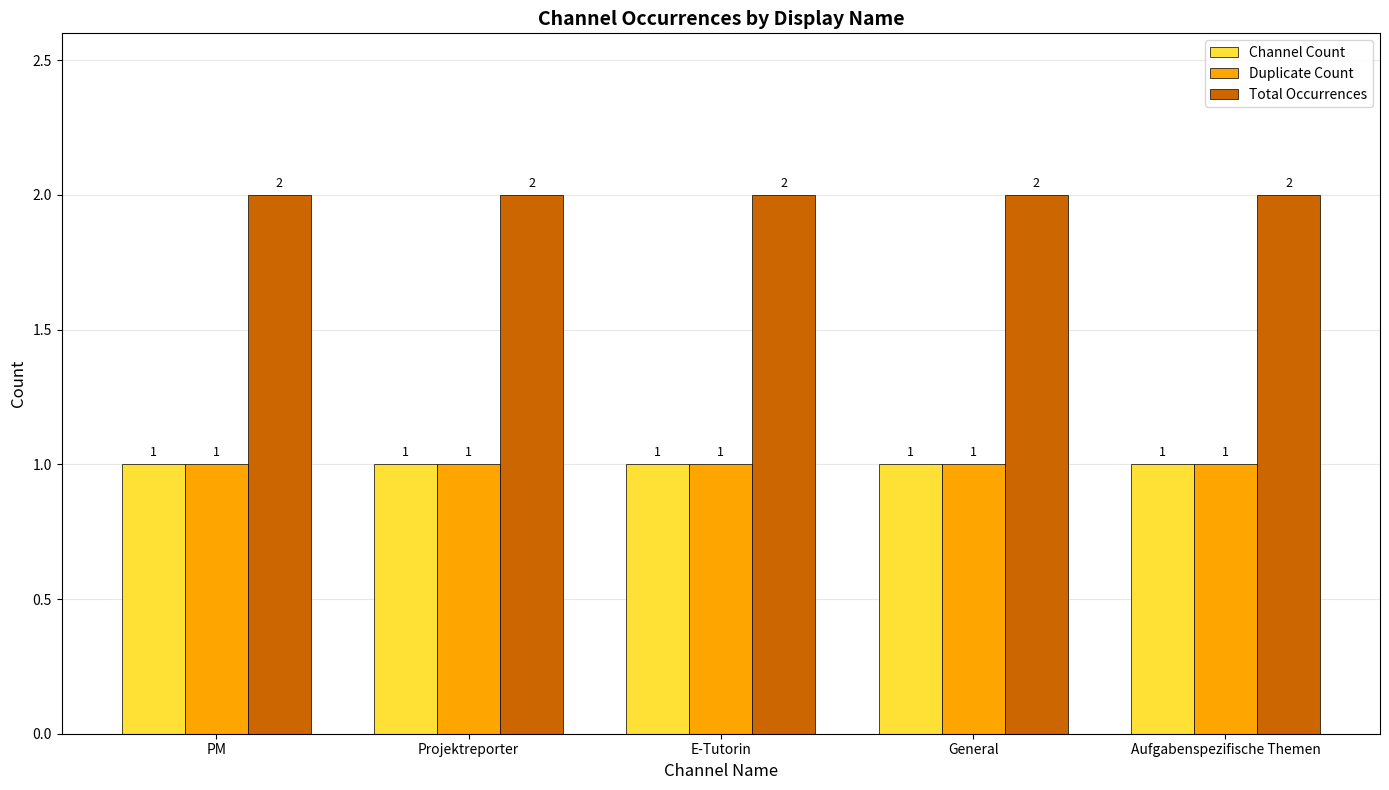

What is the label of the 1st bar from the left?

PM